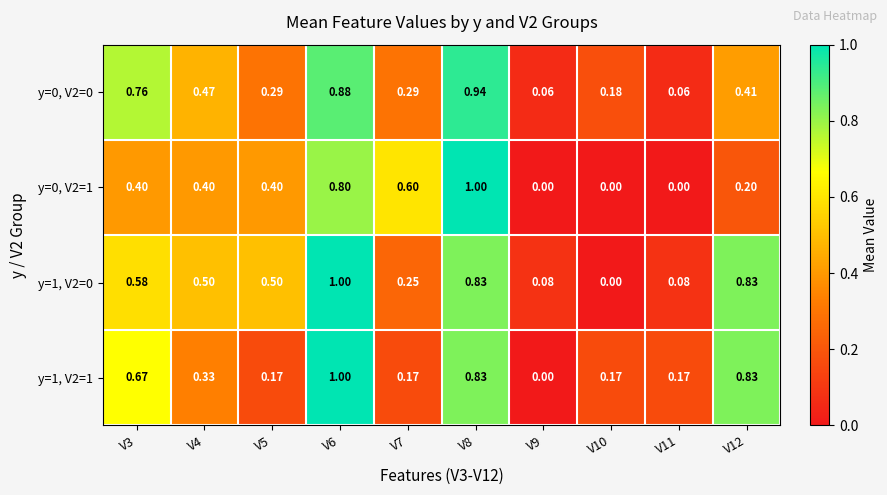

Is the value of y=1, V2=0 at V7 greater than the value of y=1, V2=1 at V11?

Yes